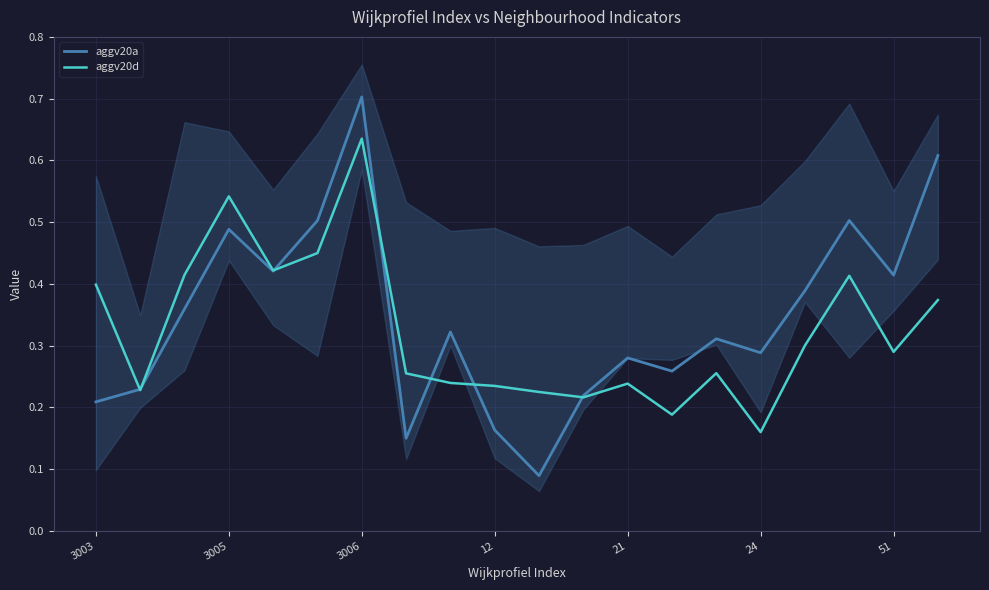

Is it true that aggv20a equals 0.1 at 24?

False